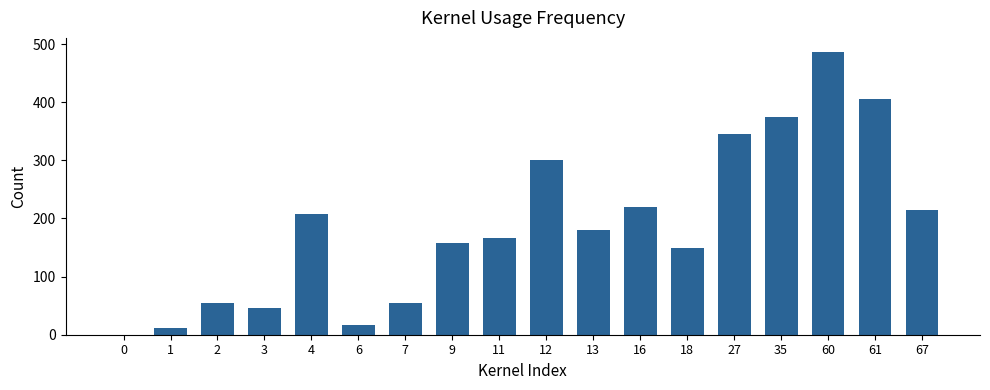

The value at 11 is 167.0. True or false?

True